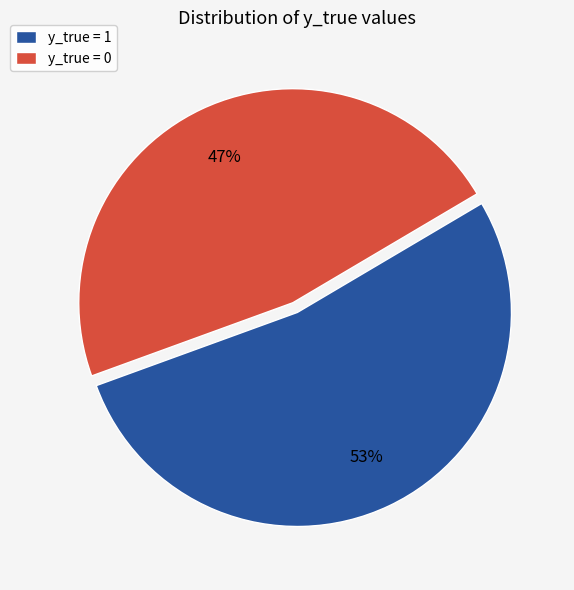

Count the number of slices in the pie.

2